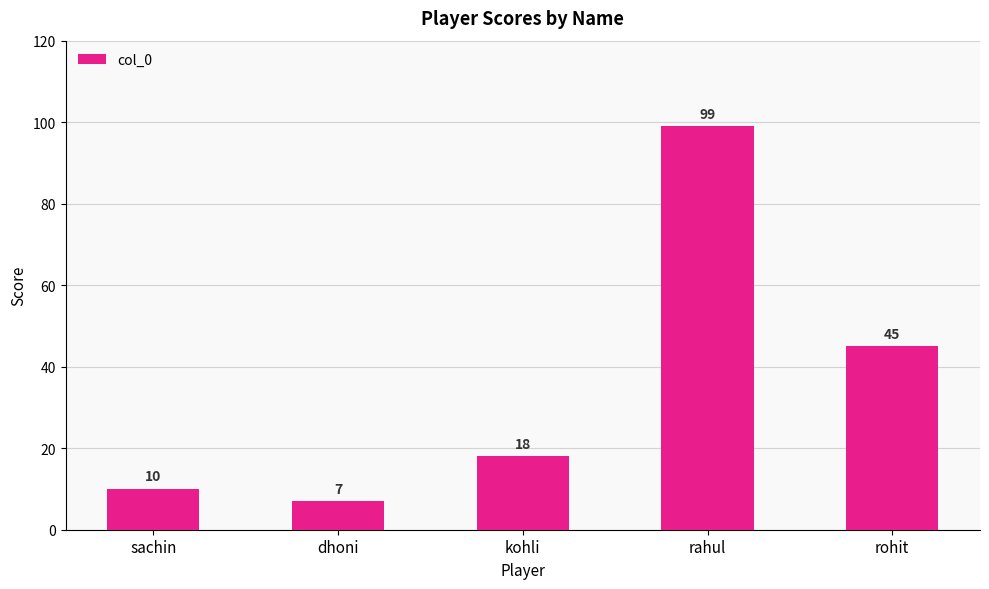

Reading left to right, what are all the values shown in this chart?

sachin=10	dhoni=7	kohli=18	rahul=99	rohit=45